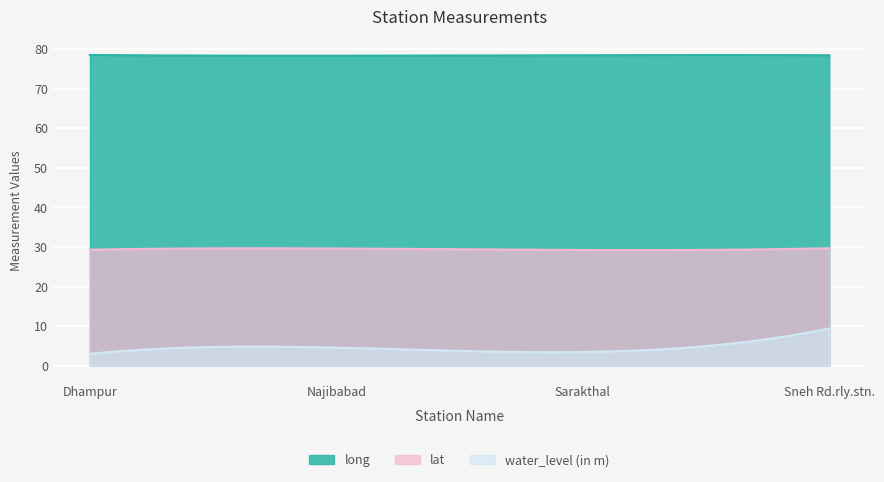

How many lat values are between 29 and 30?

300